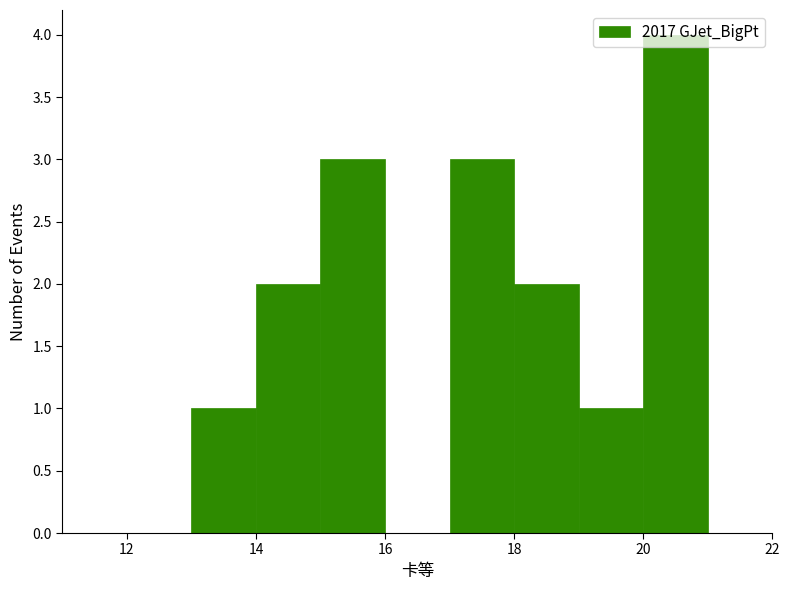

What is the height of the bar covering 14 to 15 on the x-axis? The values are not printed on the chart, so give them approximately, as read against the axis.

2